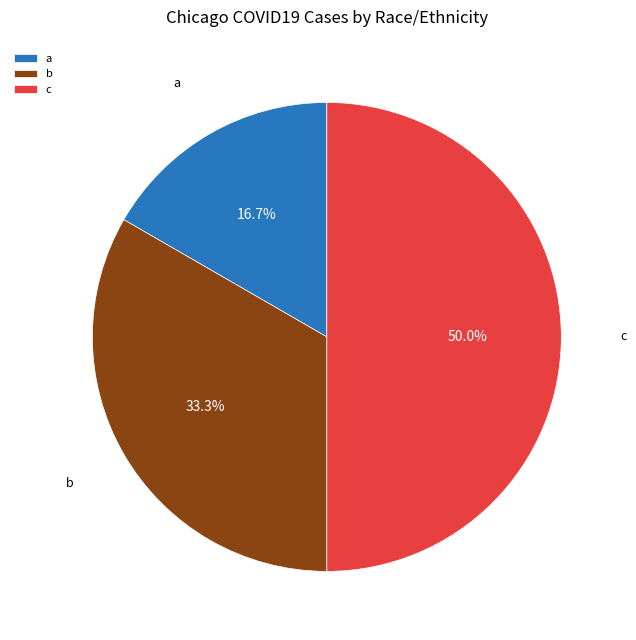

Between c and a, which is larger?

c